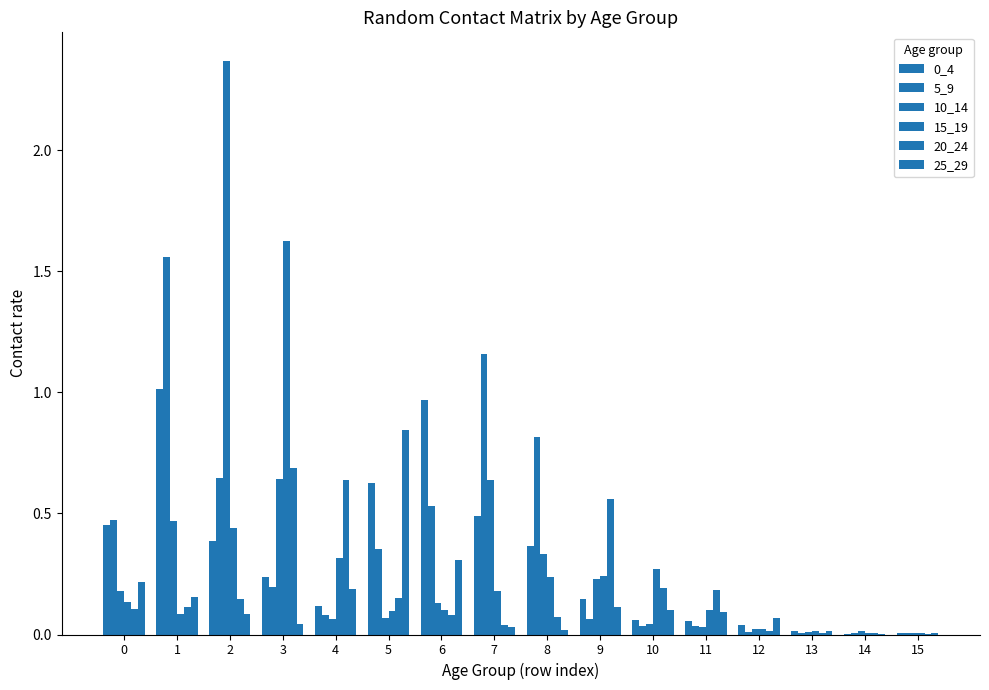

What is the difference between the highest and lowest values at 6?

0.9